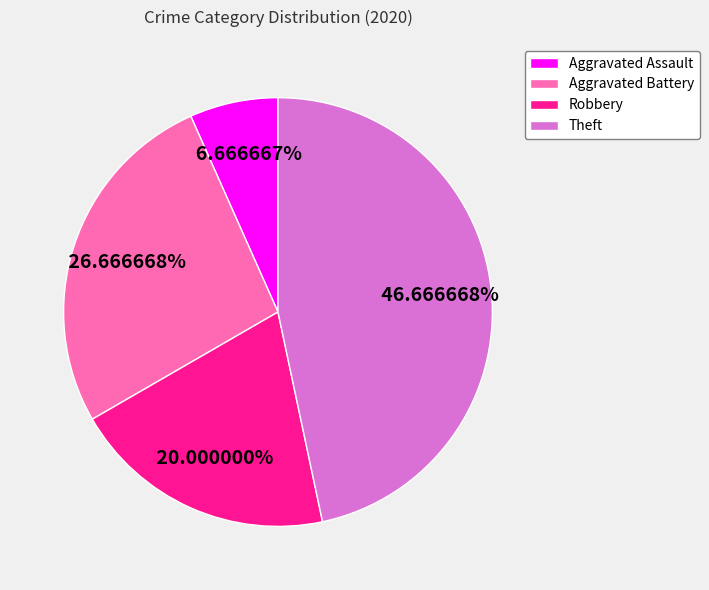

How many slices are in this pie chart?

4